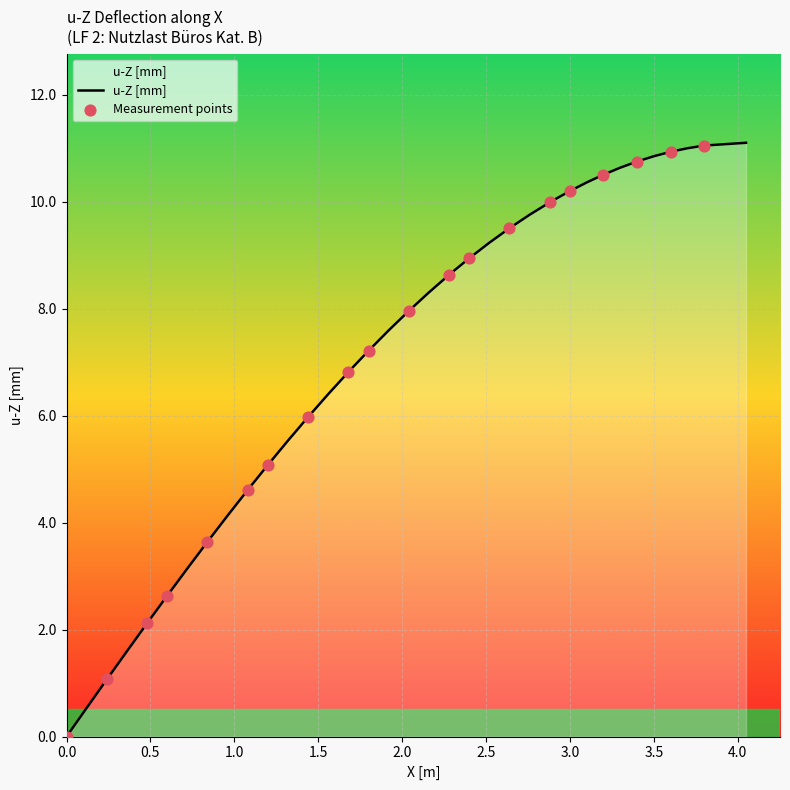

What is the difference between the maximum and minimum values?

11.1